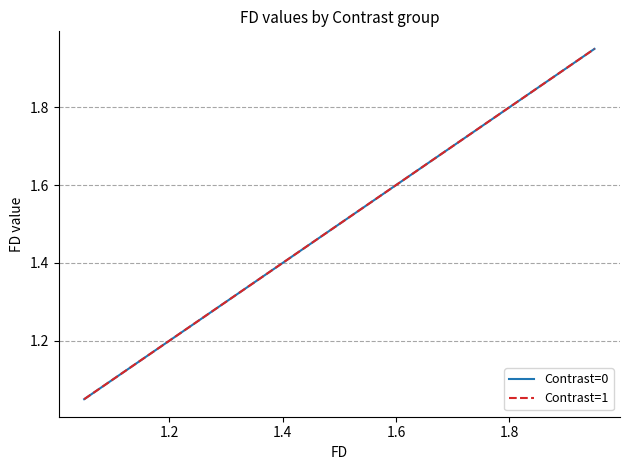

What is the difference between the second highest and second lowest values in the Contrast=1 series?

0.8